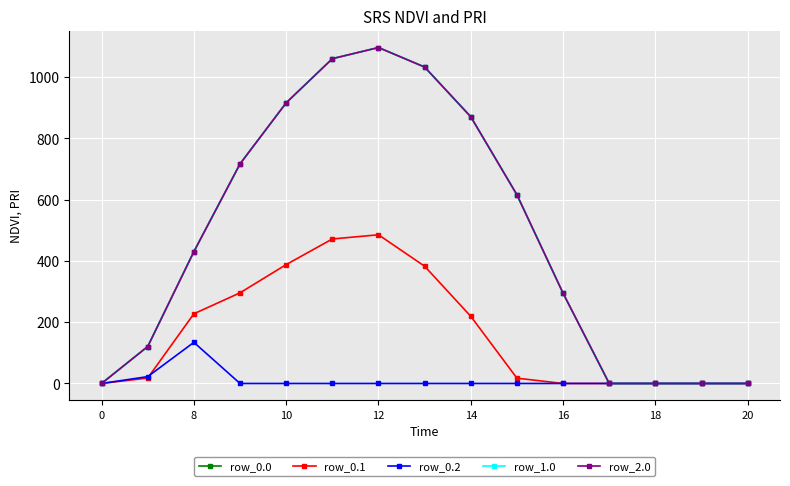

At which label does row_1.0 first exceed 430?

10